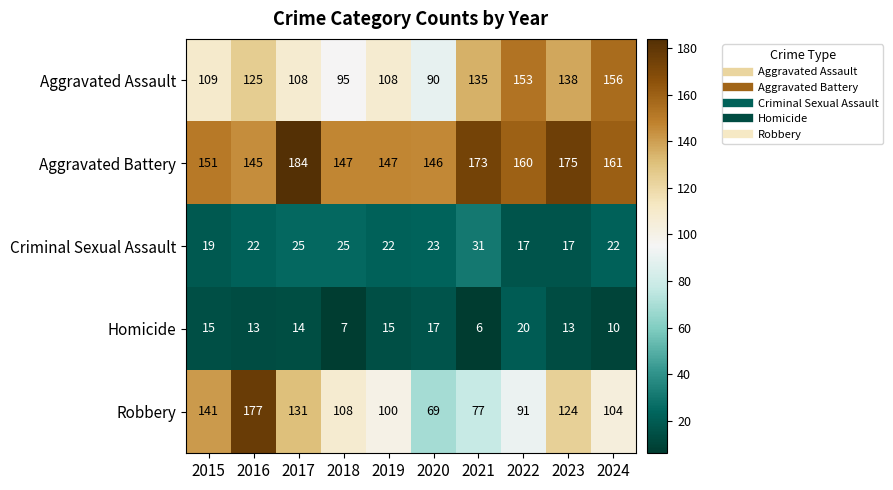

At which label is Aggravated Assault closest to 123?

2016